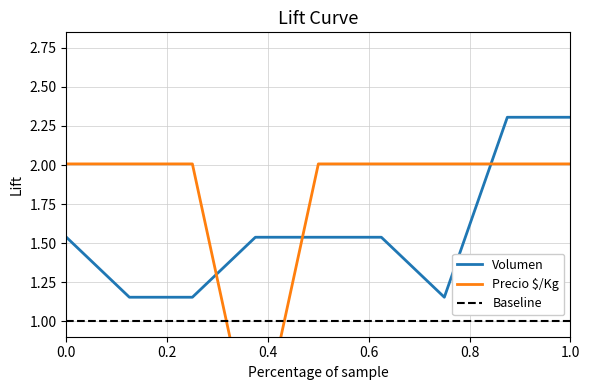

Is it true that Volumen equals 2.3 at 1.0?

True